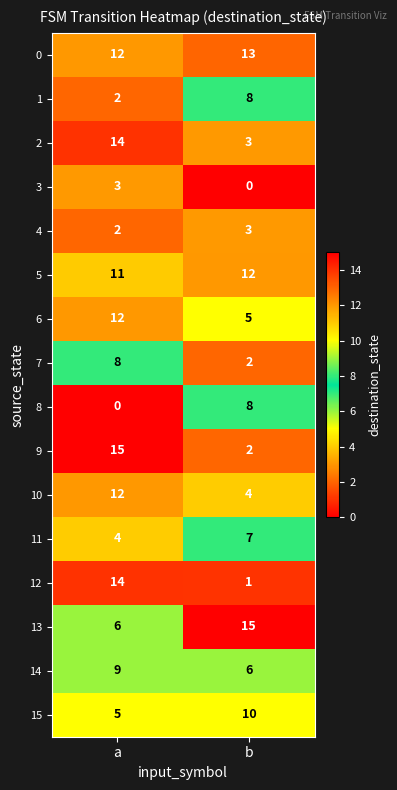

Count the number of data series in this chart.

16